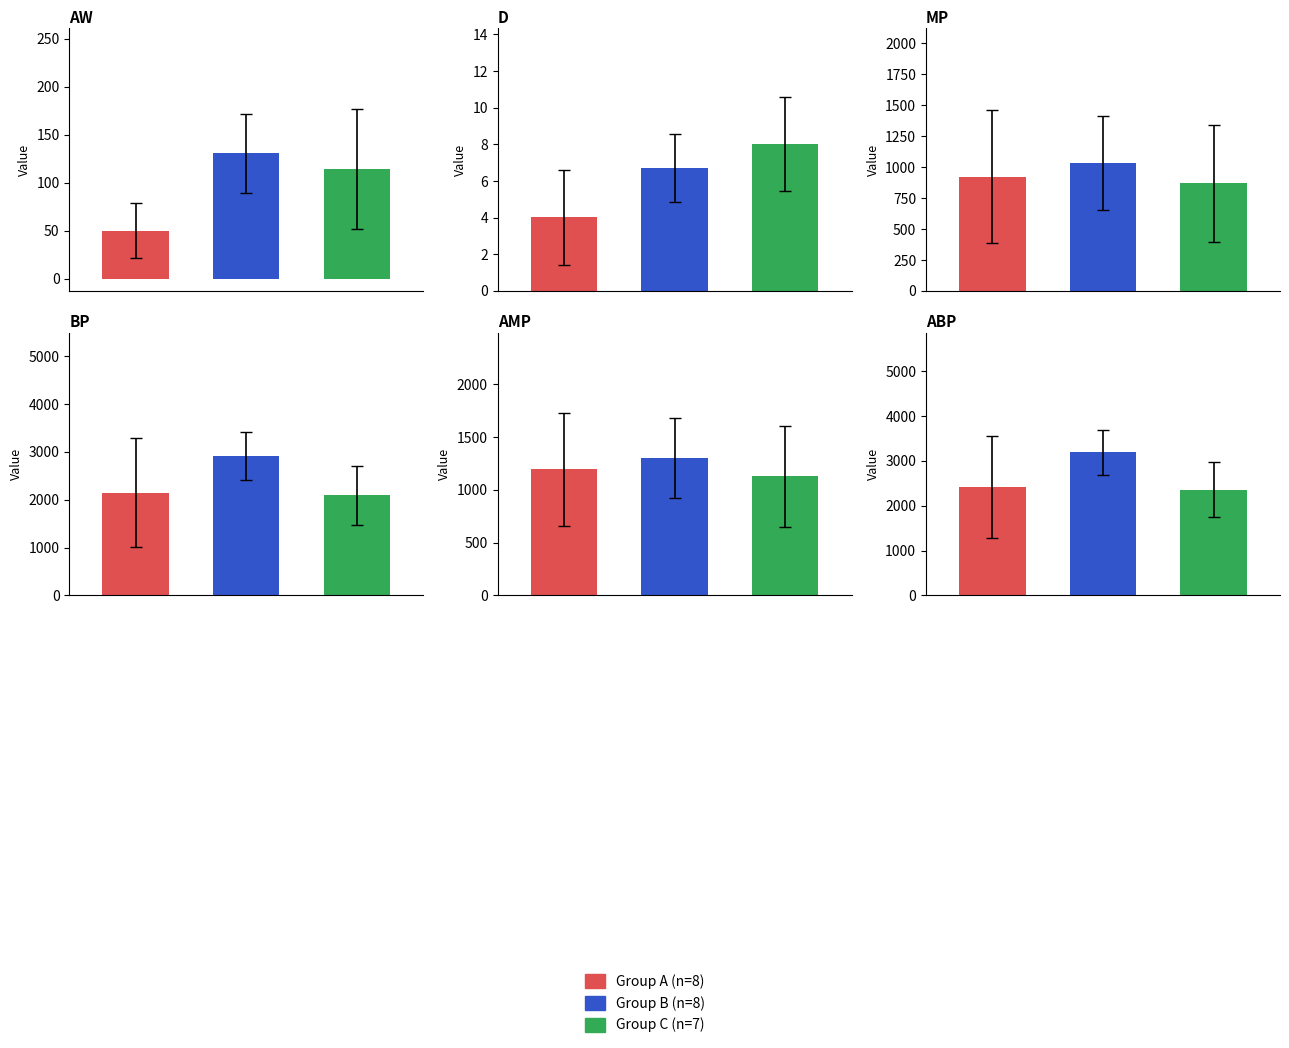

At which label does D first exceed 7?

2